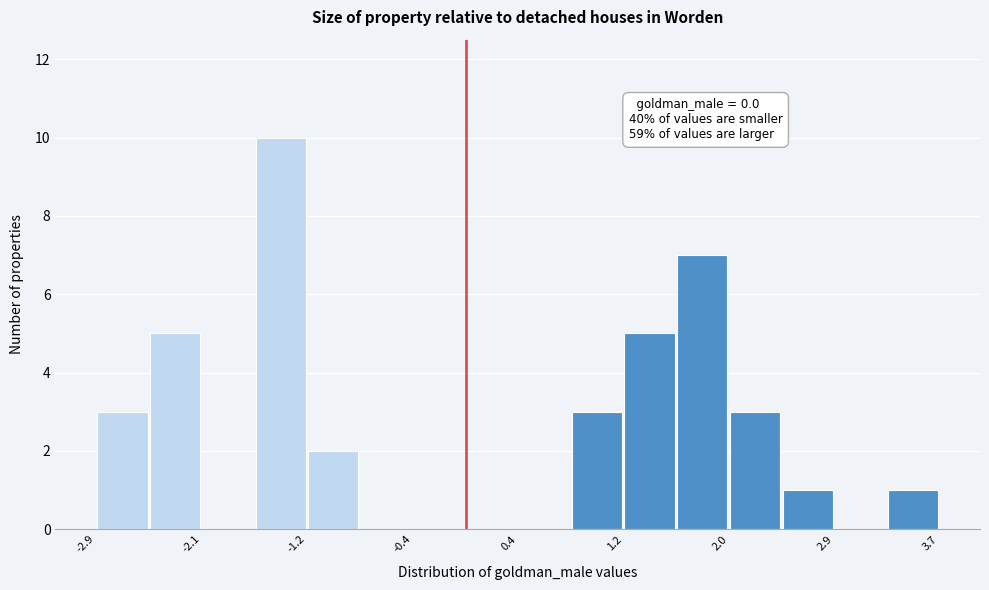

Over which range of the x-axis is the bar tallest?

-1.7 to -1.2